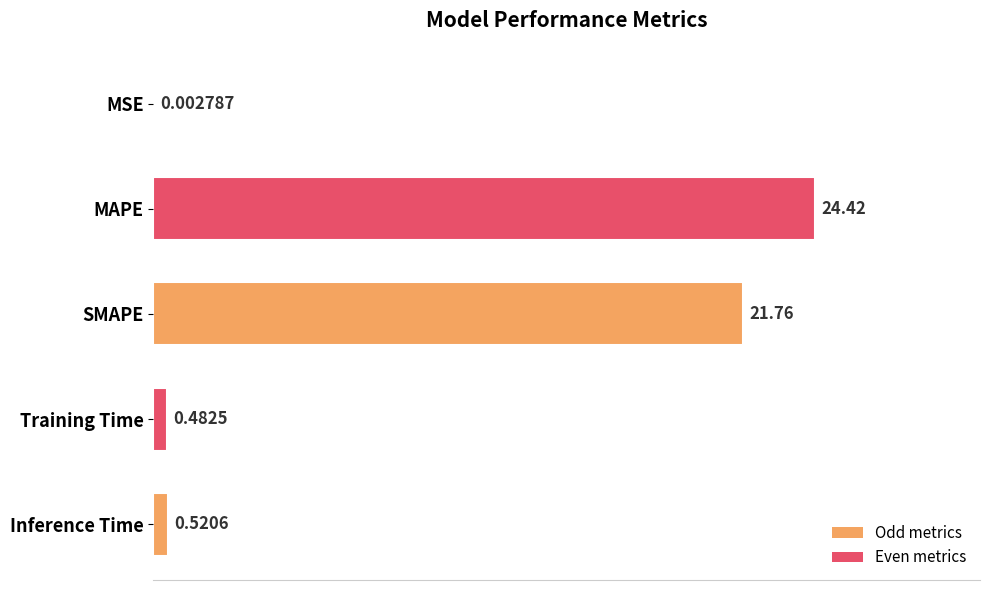

Which has a higher value, Inference Time or MSE?

Inference Time